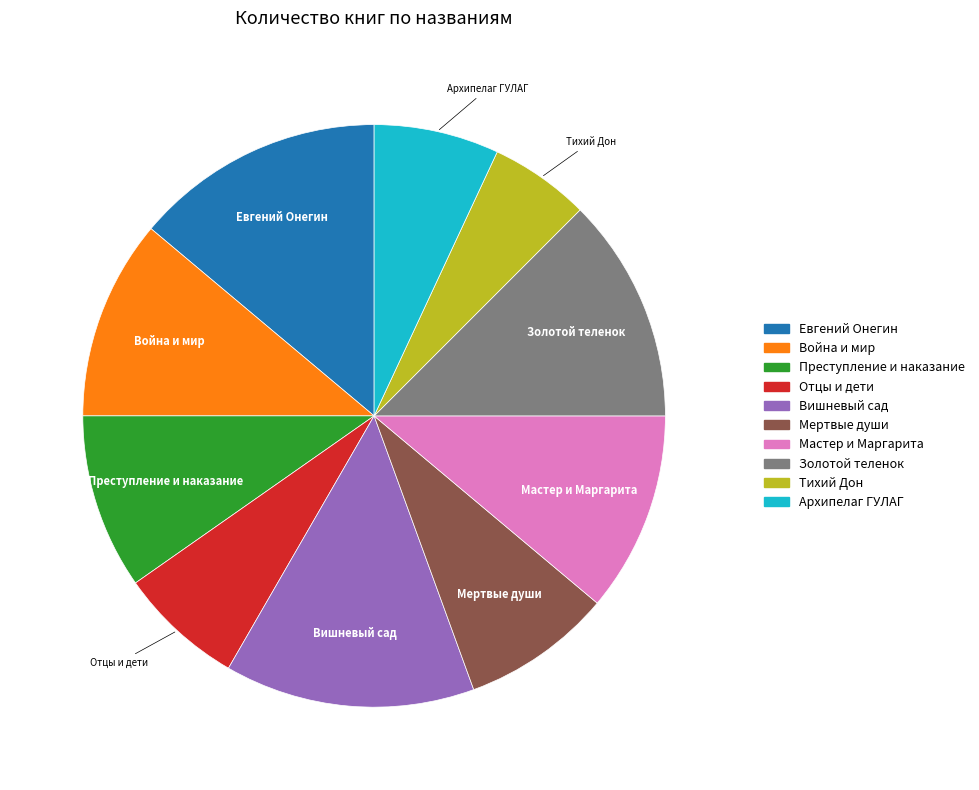

Is it true that Вишневый сад is 8% of the pie?

False